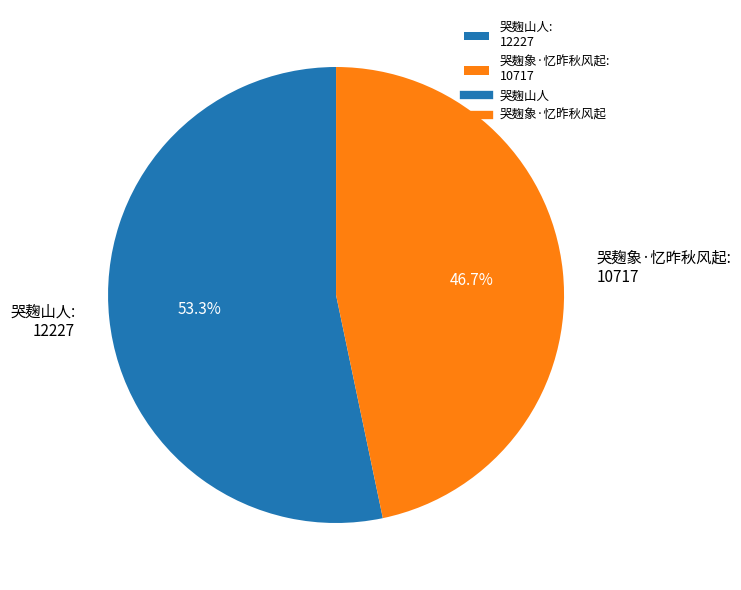

To the nearest percent, what percentage of the pie is 哭麹山人?

53%